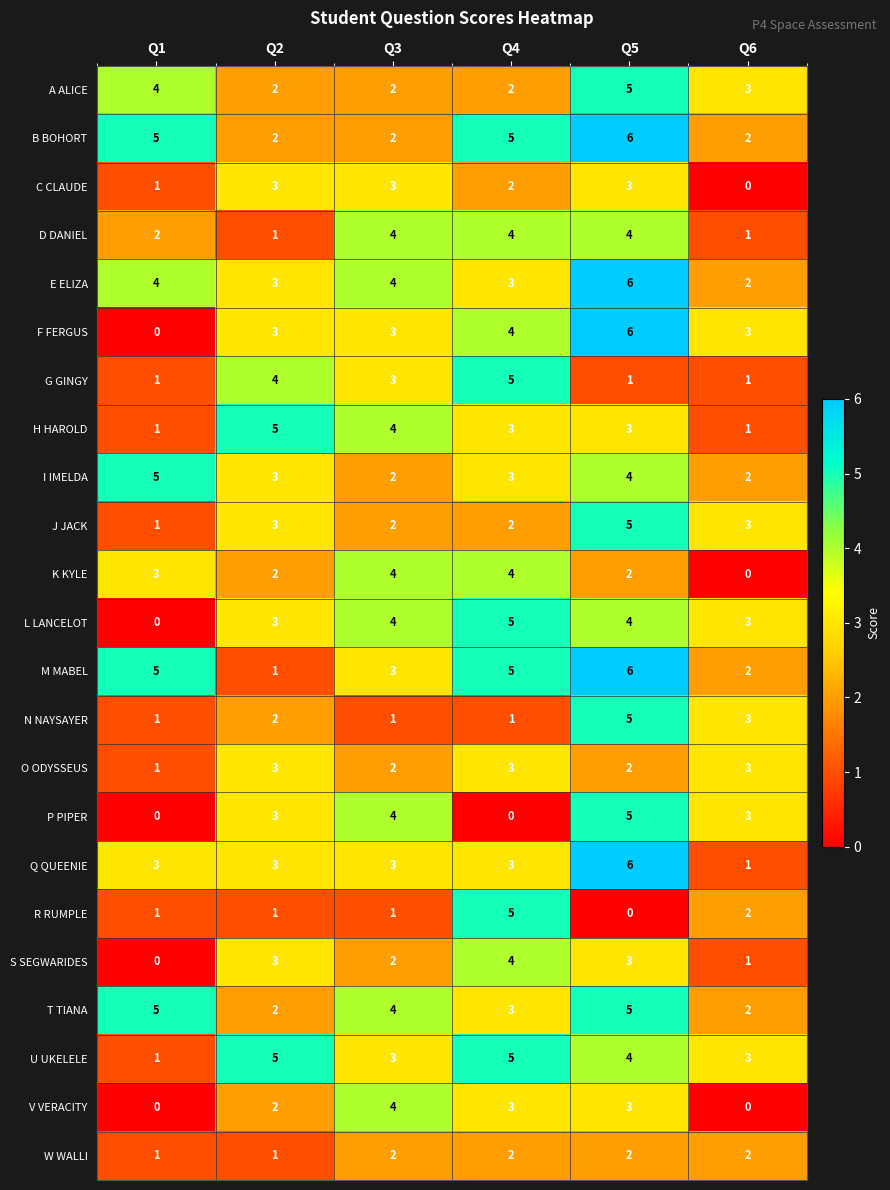

What is the approximate value of F FERGUS at Q6?

3